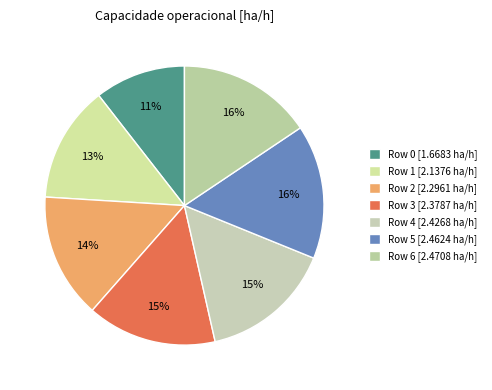

Rank the categories by value from lowest to highest.

0, 1, 2, 3, 4, 5, 6